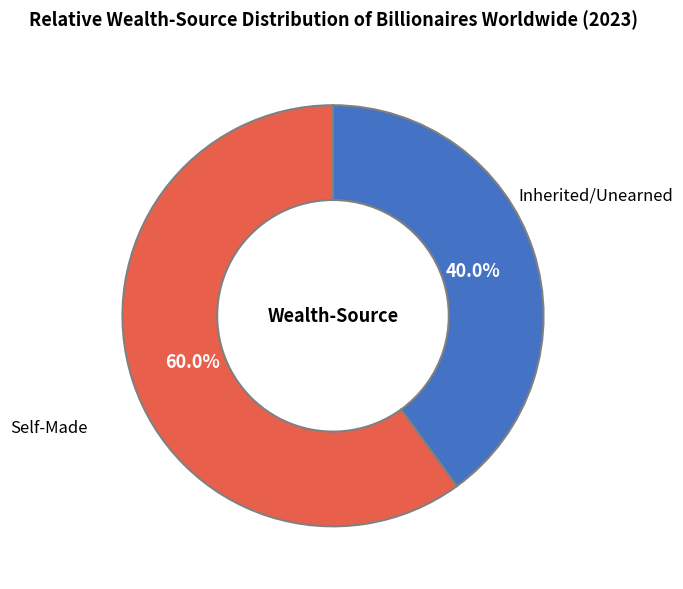

To the nearest percent, what is the average slice percentage?

50%